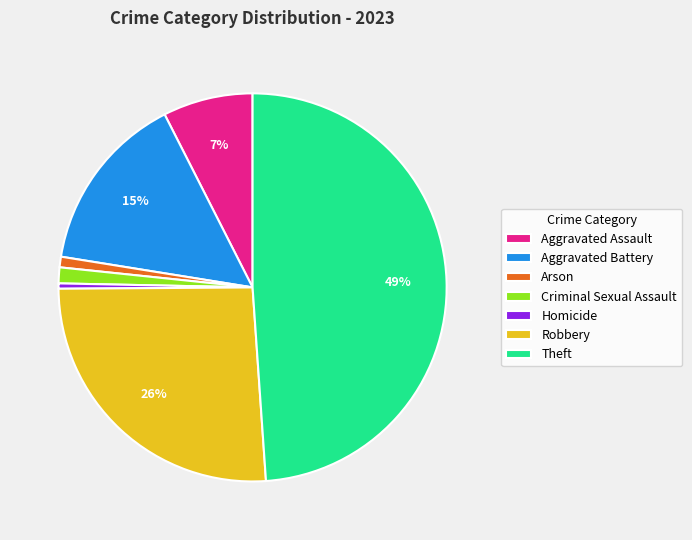

Between Theft and Aggravated Assault, which is larger?

Theft